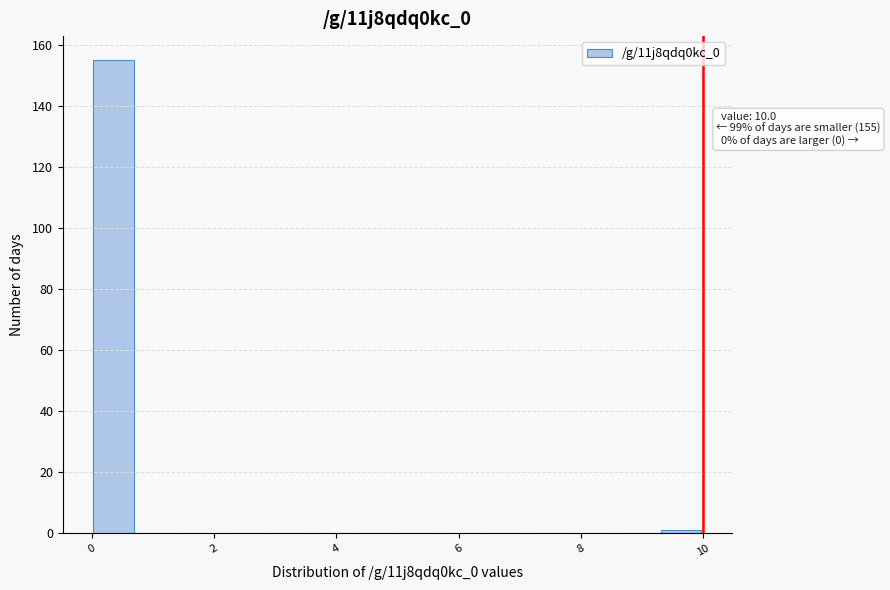

Around what value on the x-axis is the tallest bar? Give the approximate position of its centre, as read against the axis.

0.4